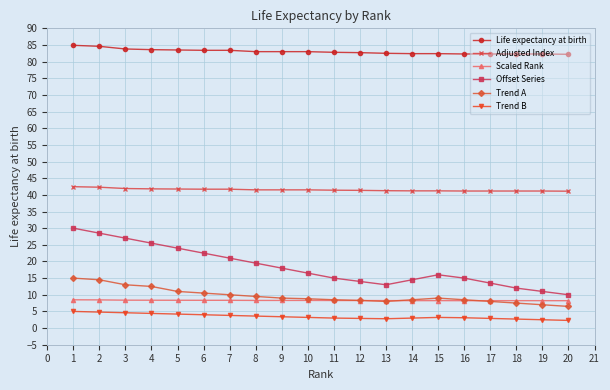

The Offset Series series shows 8.9 at 7. True or false?

False